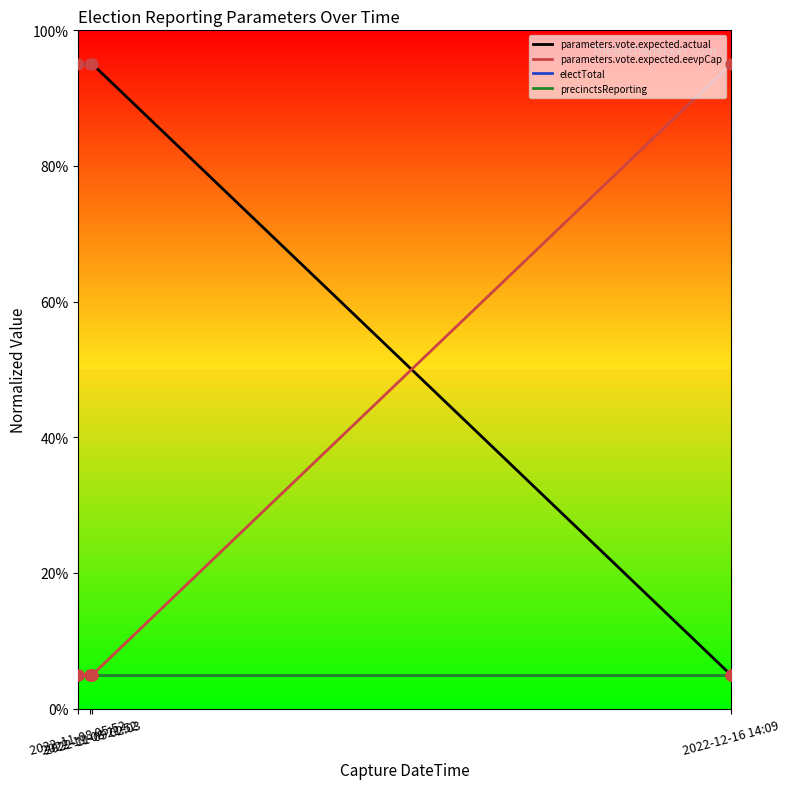

Does the chart have visible grid lines?

No